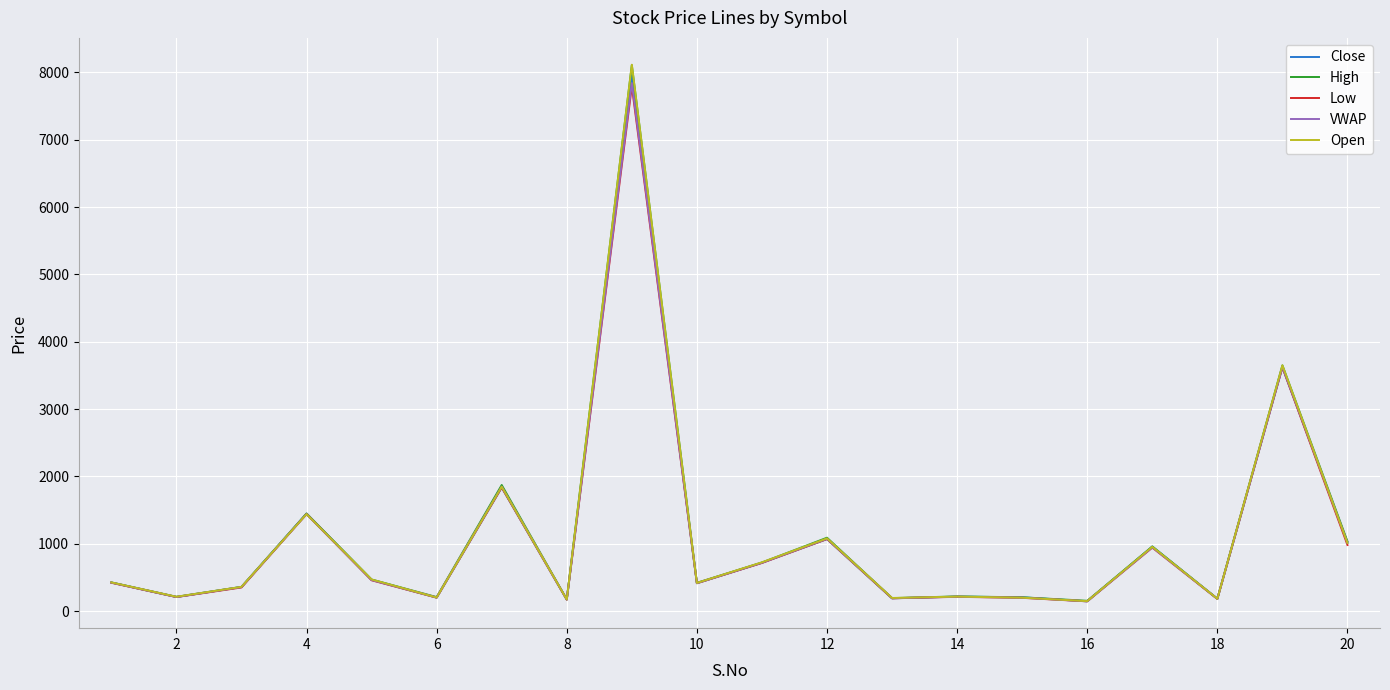

The value of VWAP at 12 is 681.1. True or false?

False